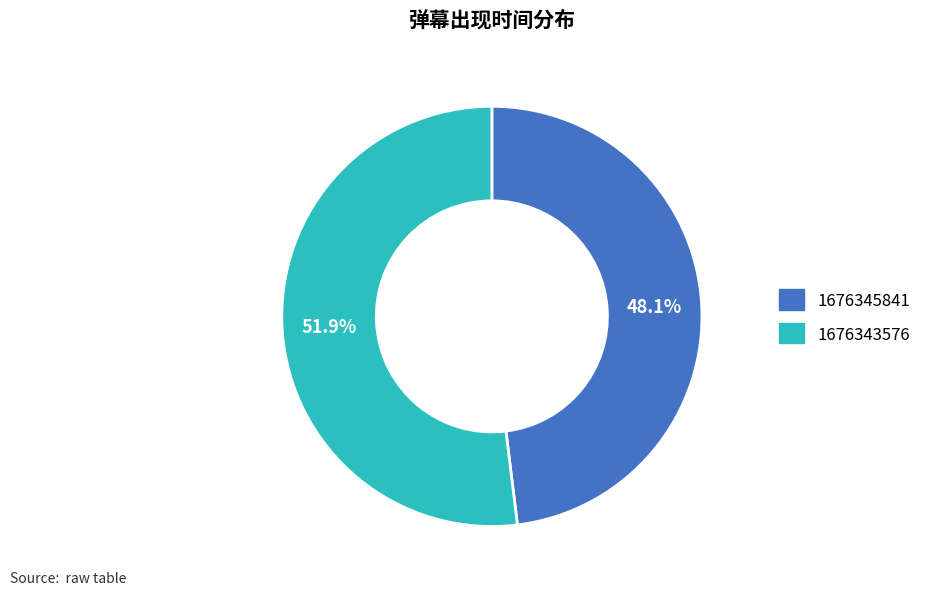

Combined, what portion of the pie is 1676345841 and 1676343576?

100.0%